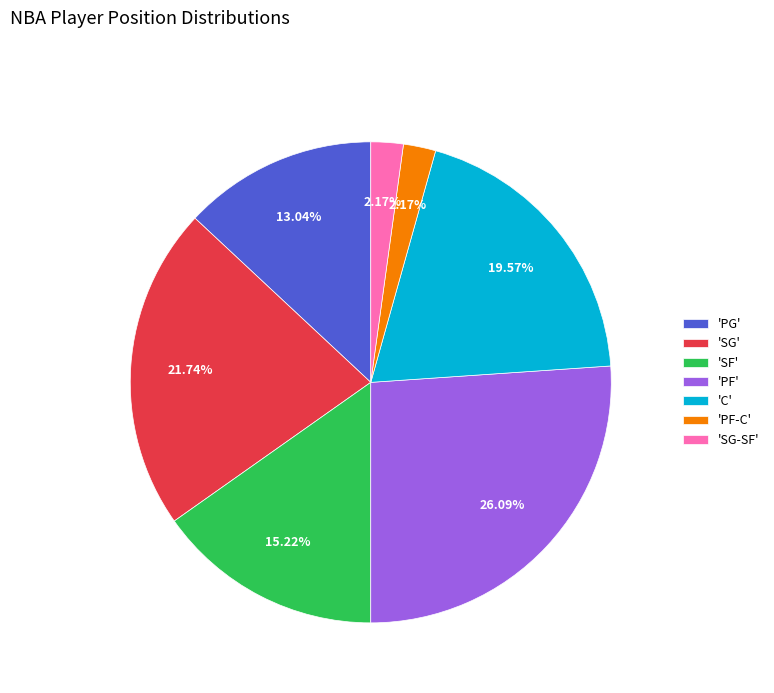

How many segments does this pie chart have?

7